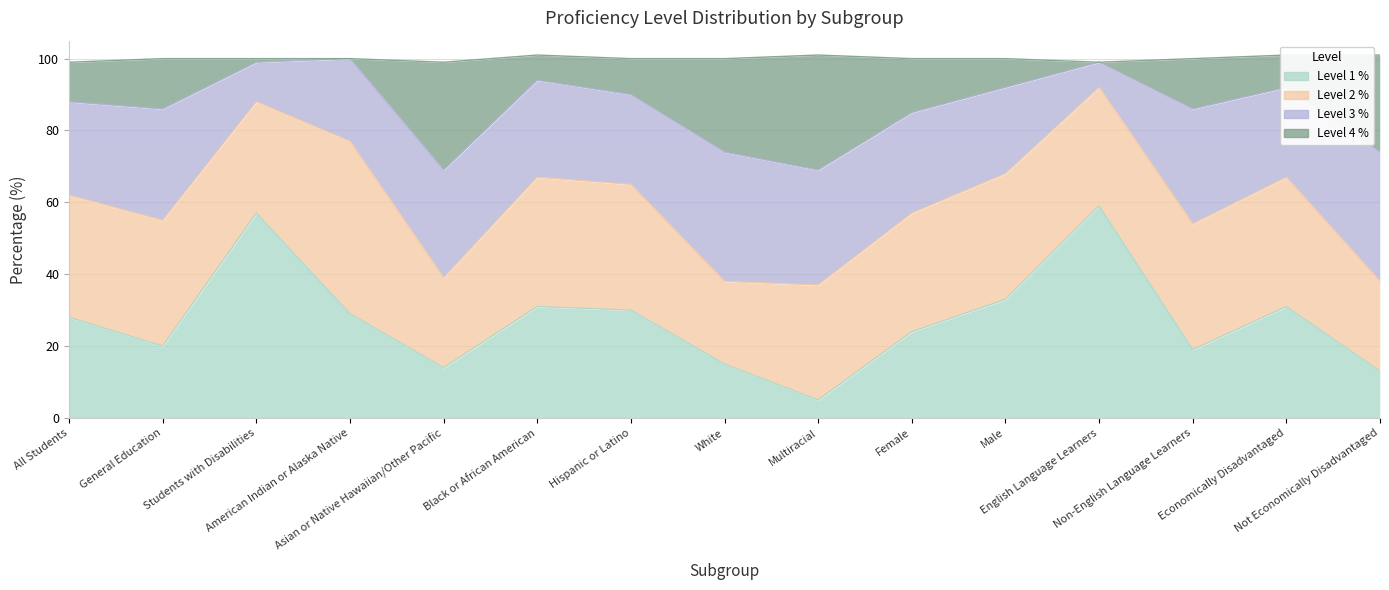

True or false: Level 1 % and Level 4 % intersect in this chart.

False